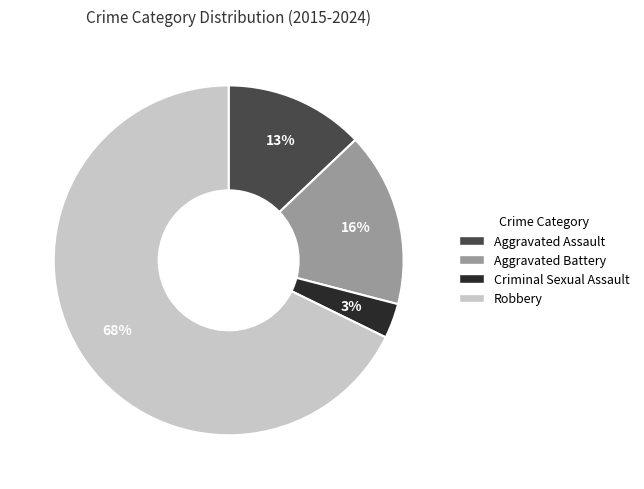

Count the number of slices in the pie.

4